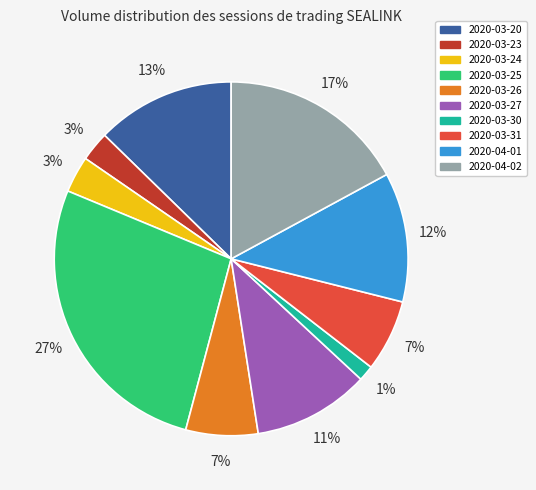

Is 2020-03-24 the majority of the pie?

No